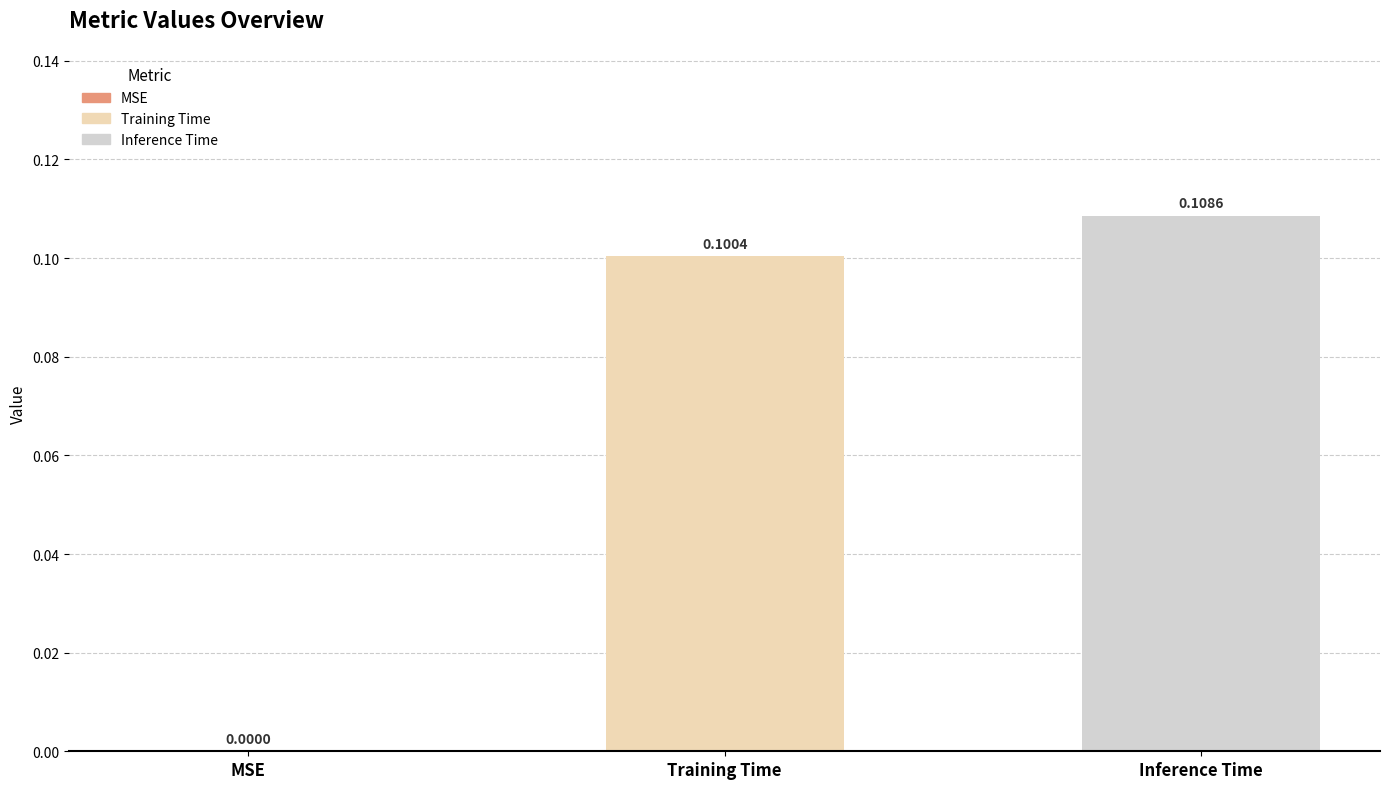

Rank the categories by value from lowest to highest.

MSE, Training Time, Inference Time